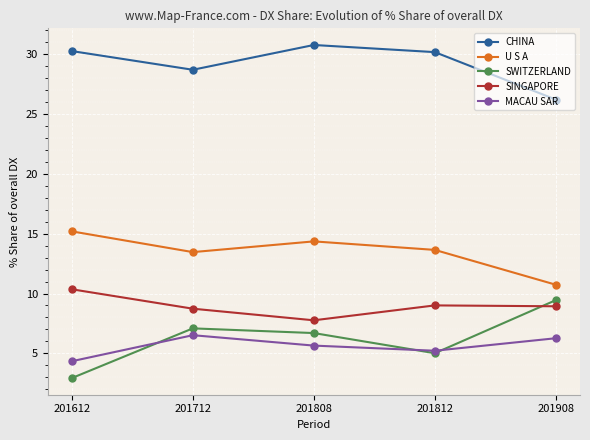

What is the maximum value shown in the chart?

30.8